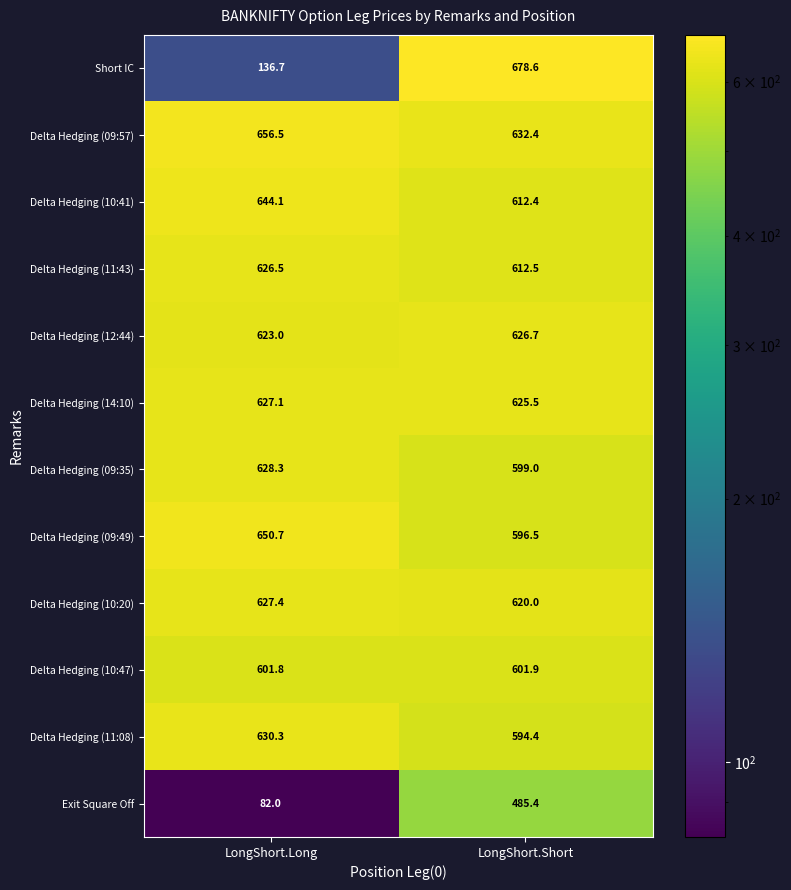

The Delta Hedging (14:10) series shows 625.5 at LongShort.Short. True or false?

True